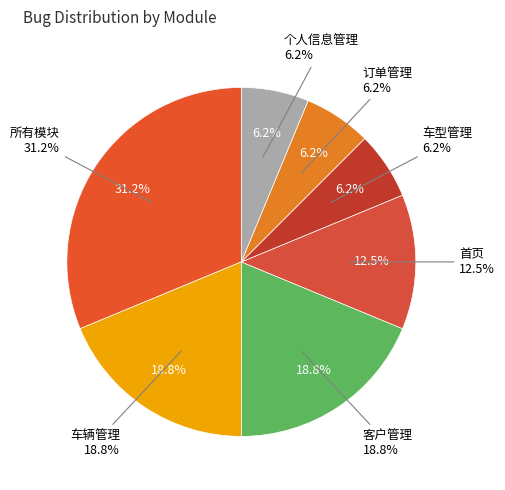

Count the number of slices in the pie.

7